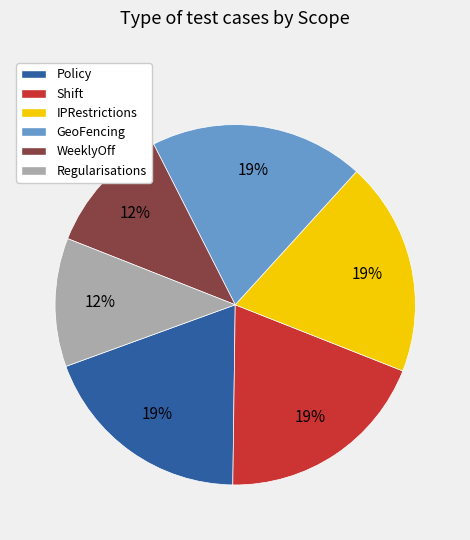

To the nearest percent, what percentage of the pie is Policy?

19%